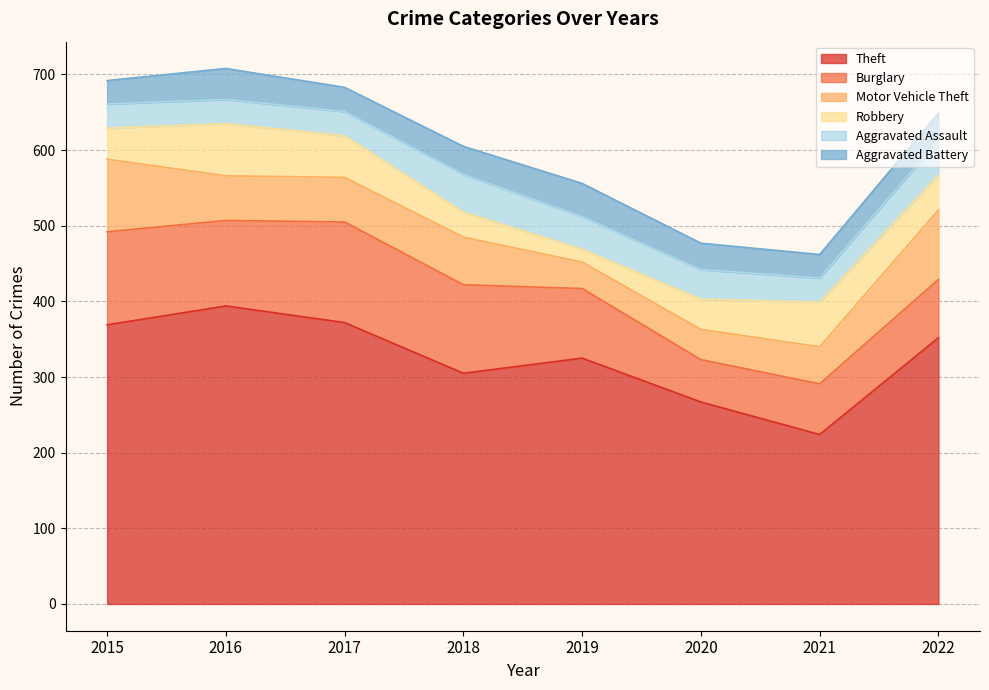

Between 2021 and 2022, which series saw the biggest shift?

Theft